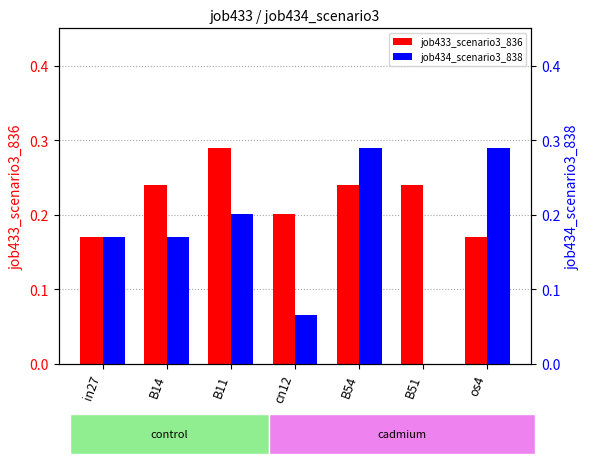

At B11, list the series in order from smallest to largest.

job434_scenario3_838, job433_scenario3_836